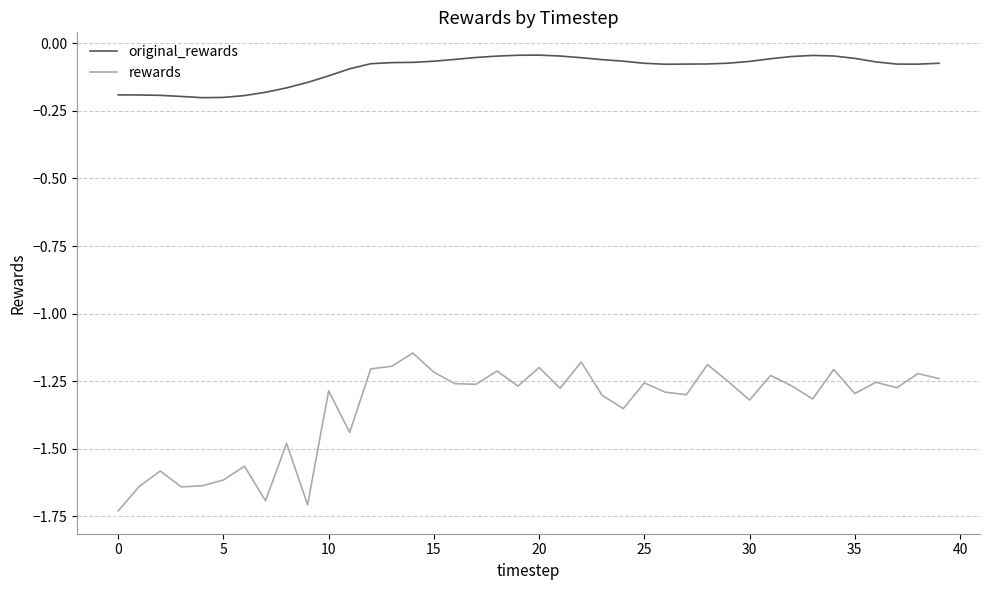

Rank the series by their maximum value, from highest to lowest.

original_rewards, rewards